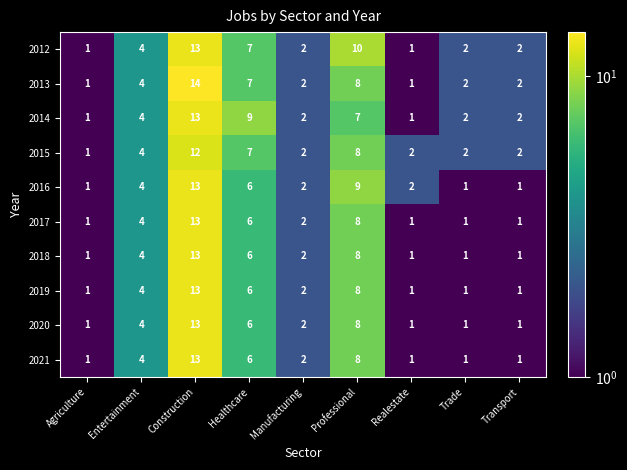

What is the difference between the maximum and second lowest values in the 2013 series?

13